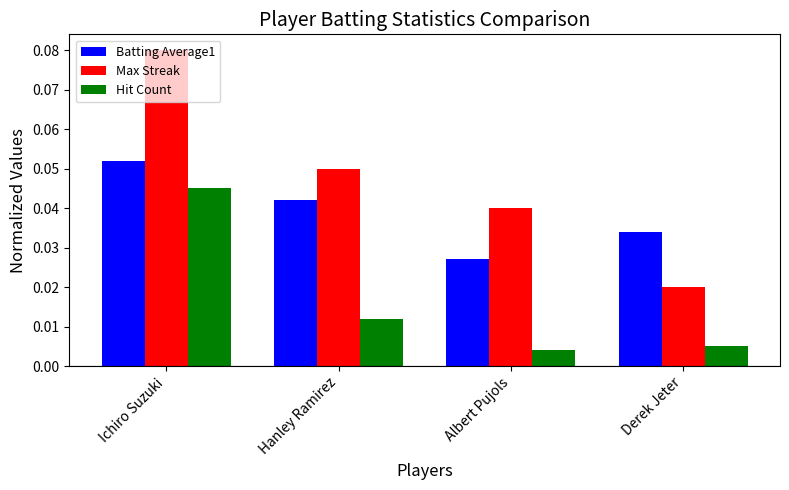

What is the sum of all Batting Average1 values?

0.2